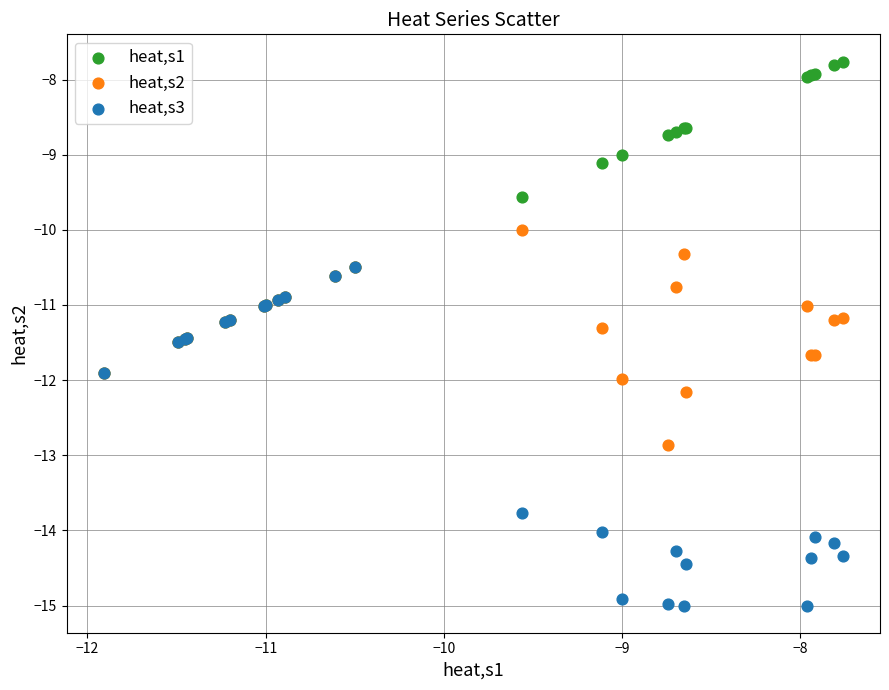

What are all the series names shown in the legend?

heat,s1, heat,s2, heat,s3